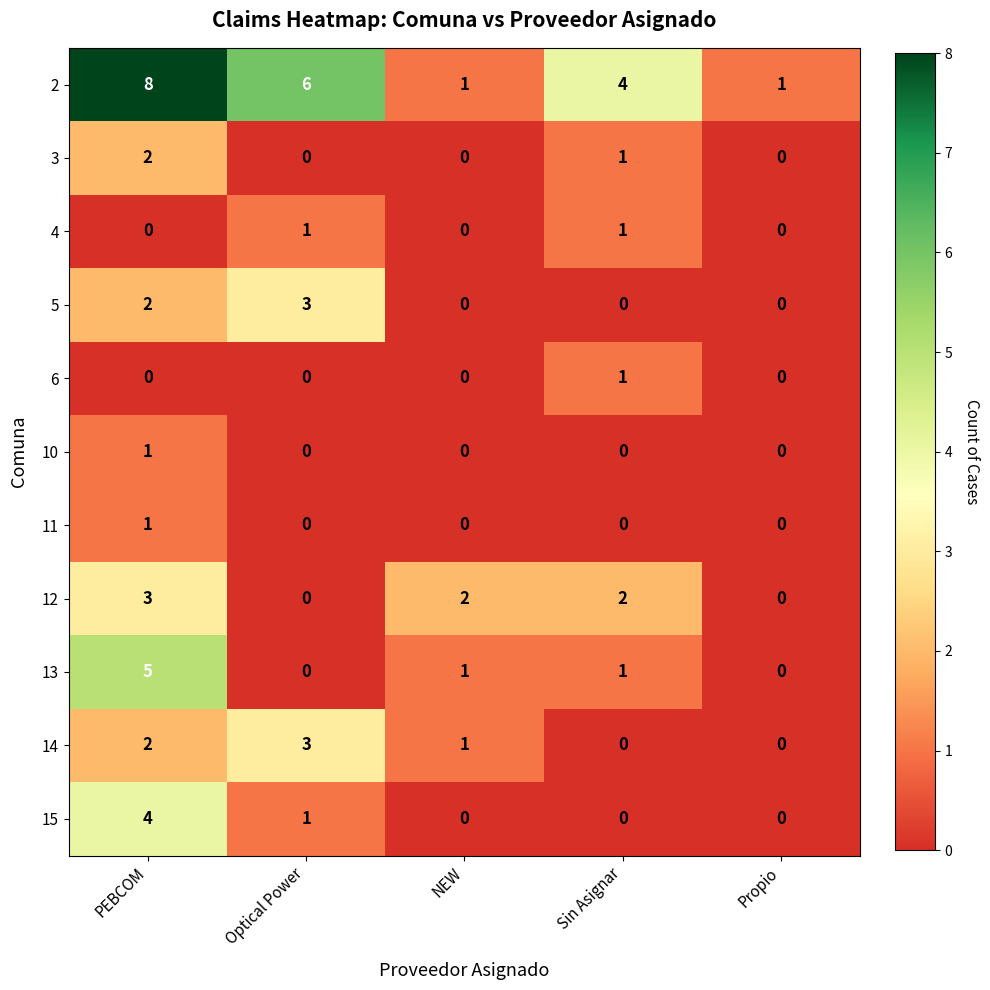

True or false: 5 has a value of 0 at NEW.

True